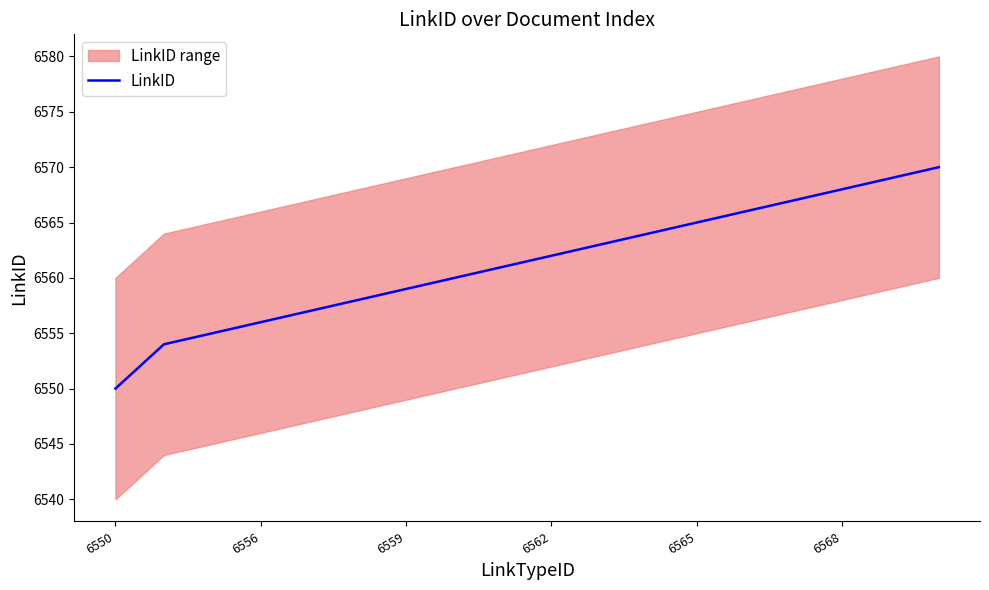

The value of LinkID at 6550 is 6550. True or false?

True